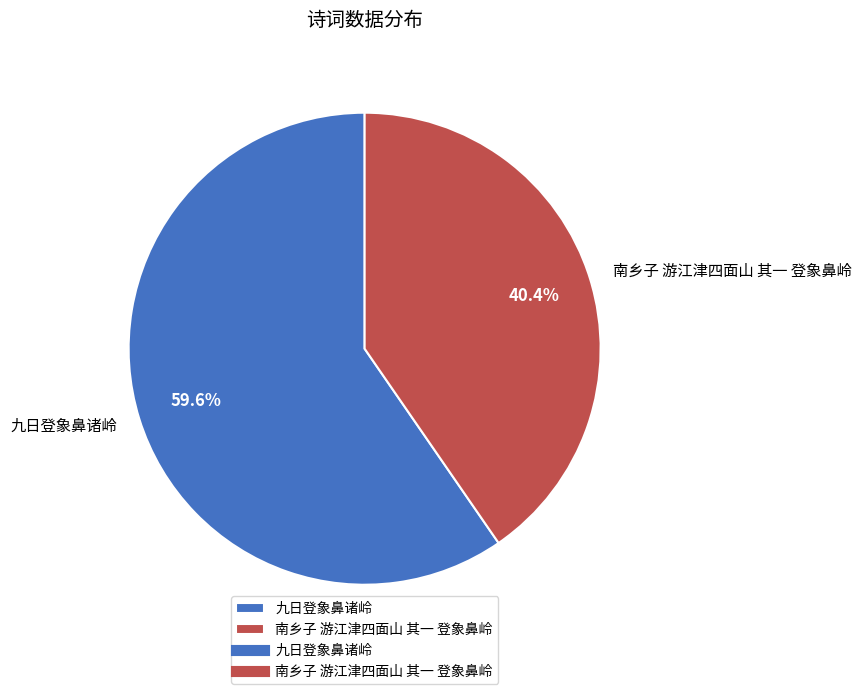

What is the largest slice in the pie chart?

九日登象鼻诸岭